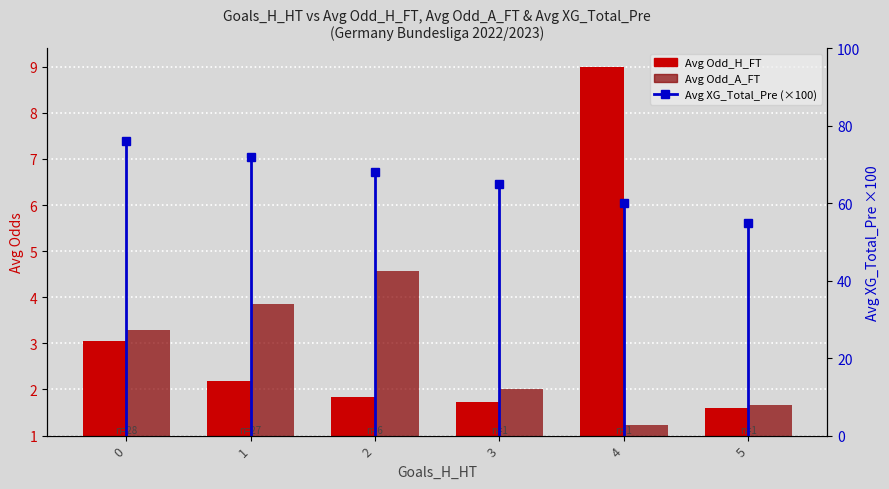

How many data points in Avg XG_Total_Pre (scaled) are less than 68?

3